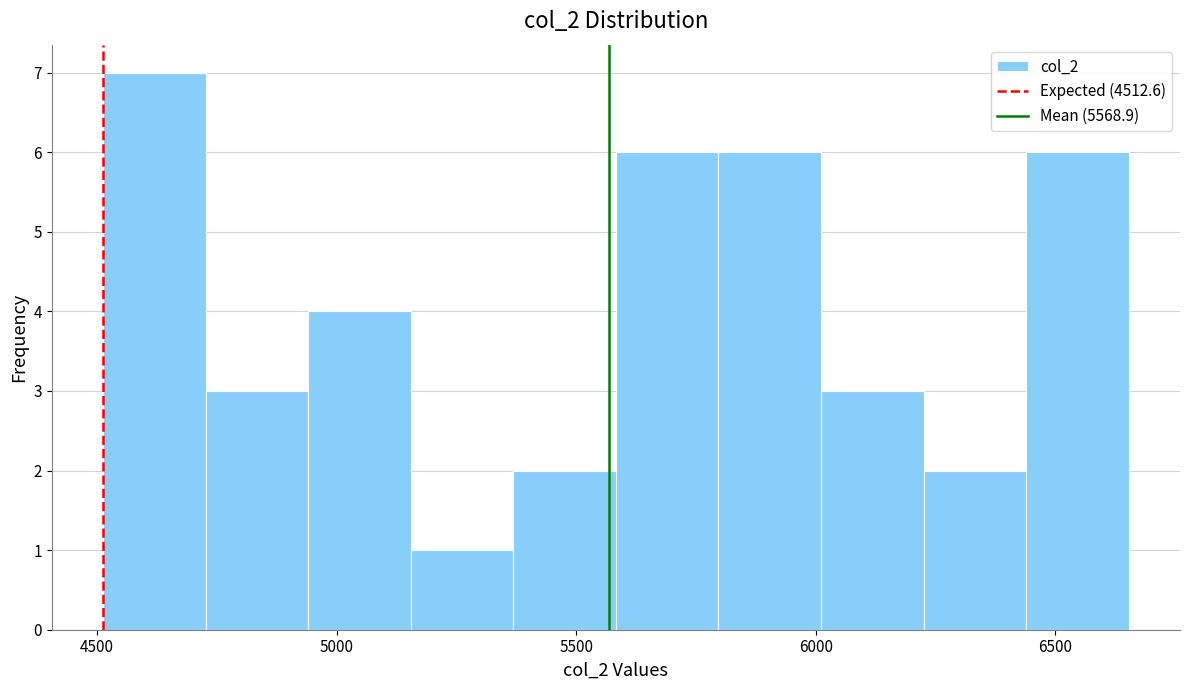

What is the height of the bar covering 6000 to 6200 on the x-axis? Neither the bar edges nor the heights are printed on the chart, so give them approximately, as read against the axes.

3